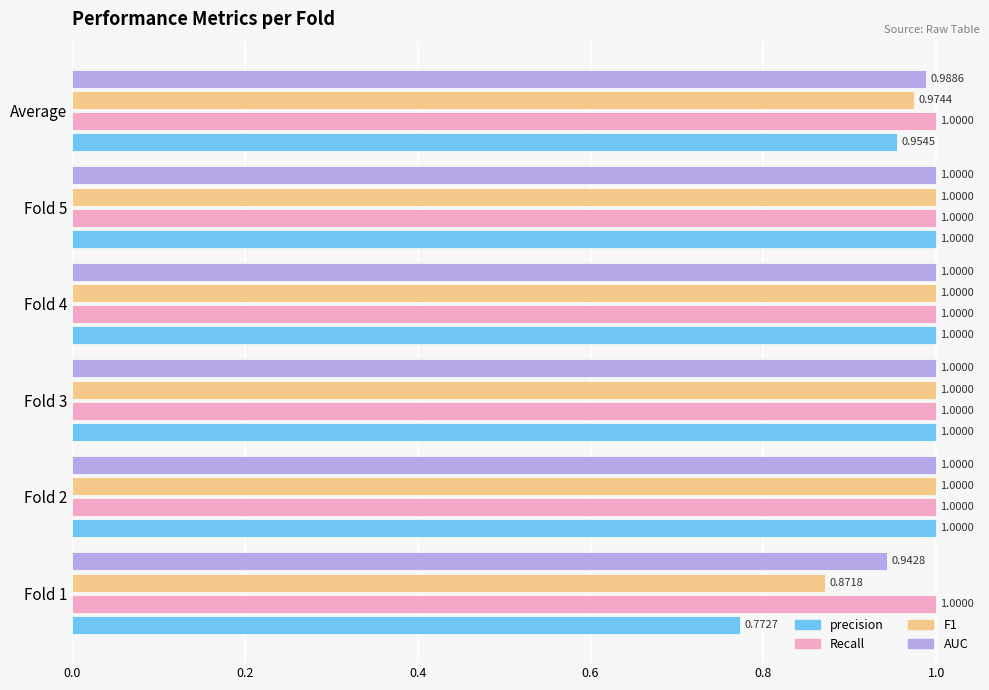

What is the total value across all series at Fold 4?

4.0